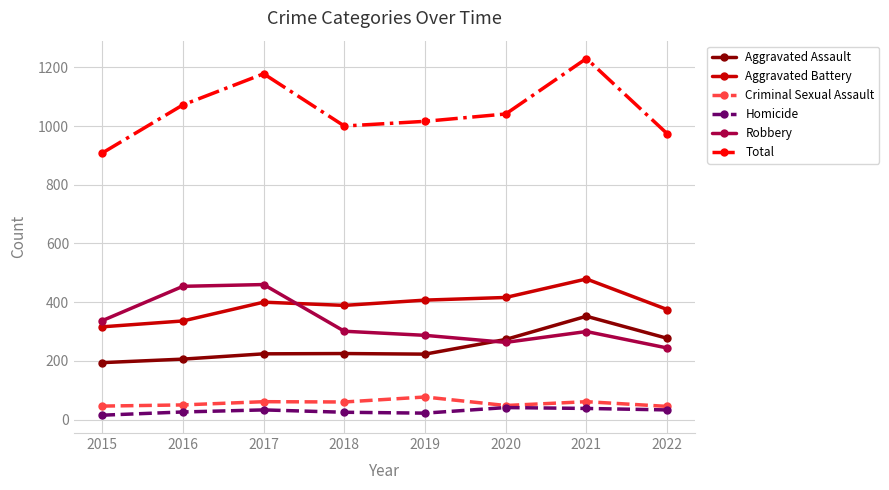

Rank the series at 2019 from highest to lowest value.

Total, Aggravated Battery, Robbery, Aggravated Assault, Criminal Sexual Assault, Homicide